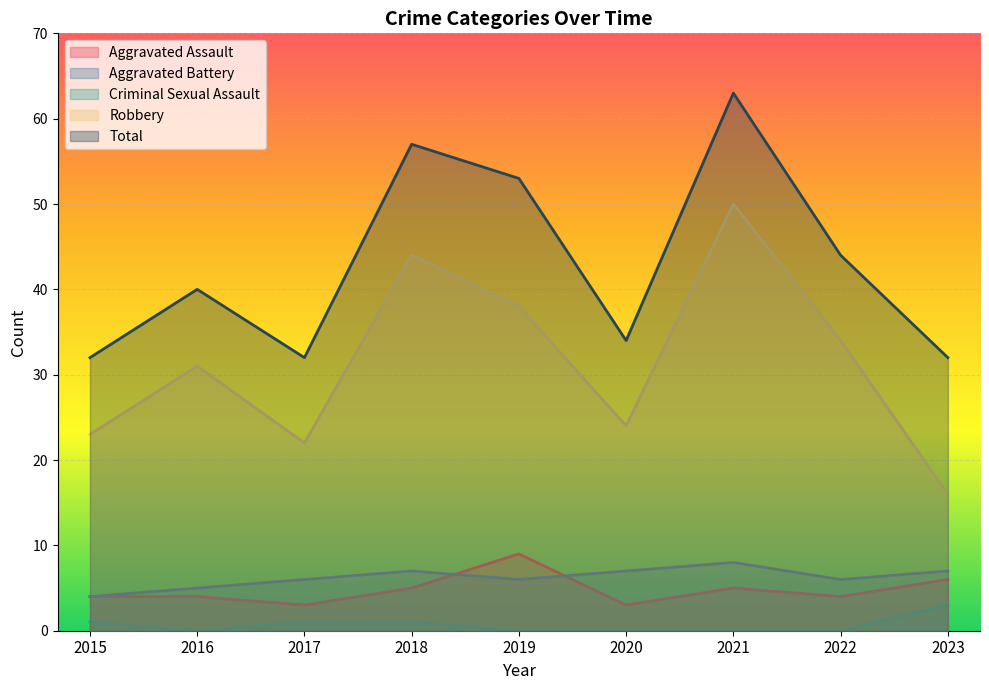

Reading left to right, extract all data points from this chart.

Aggravated Assault: 4	4	3	5	9	3	5	4	6
Aggravated Battery: 4	5	6	7	6	7	8	6	7
Criminal Sexual Assault: 1	0	1	1	0	0	0	0	3
Robbery: 23	31	22	44	38	24	50	34	16
Total: 32	40	32	57	53	34	63	44	32